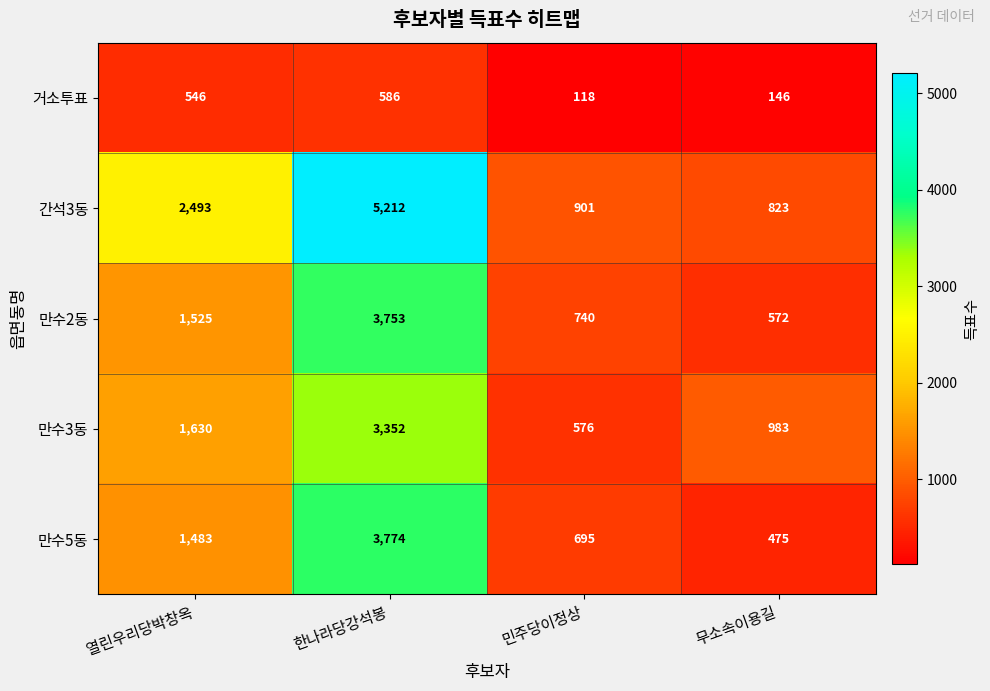

Reading right to left, list all the values displayed in this chart.

거소투표: 무소속이용길=146	민주당이정상=118	한나라당강석봉=586	열린우리당박창옥=546
간석3동: 무소속이용길=823	민주당이정상=901	한나라당강석봉=5212	열린우리당박창옥=2493
만수2동: 무소속이용길=572	민주당이정상=740	한나라당강석봉=3753	열린우리당박창옥=1525
만수3동: 무소속이용길=983	민주당이정상=576	한나라당강석봉=3352	열린우리당박창옥=1630
만수5동: 무소속이용길=475	민주당이정상=695	한나라당강석봉=3774	열린우리당박창옥=1483